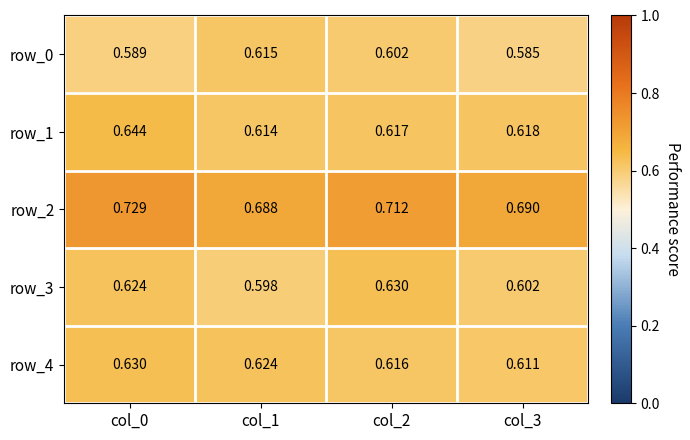

Is the value of row_4 at col_3 greater than the value of row_3 at col_2?

No